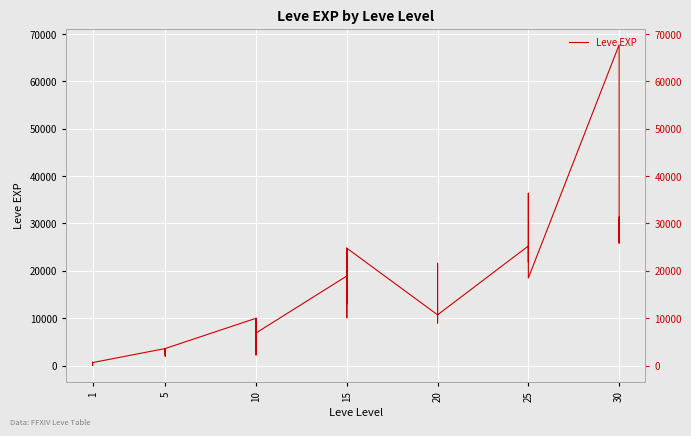

True or false: there are more than 0 points higher than both neighbors.

True